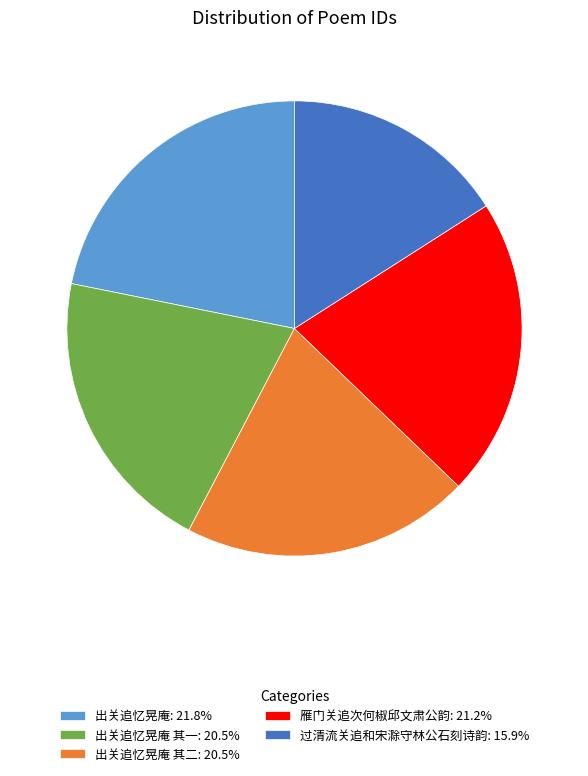

Count the number of slices in the pie.

5